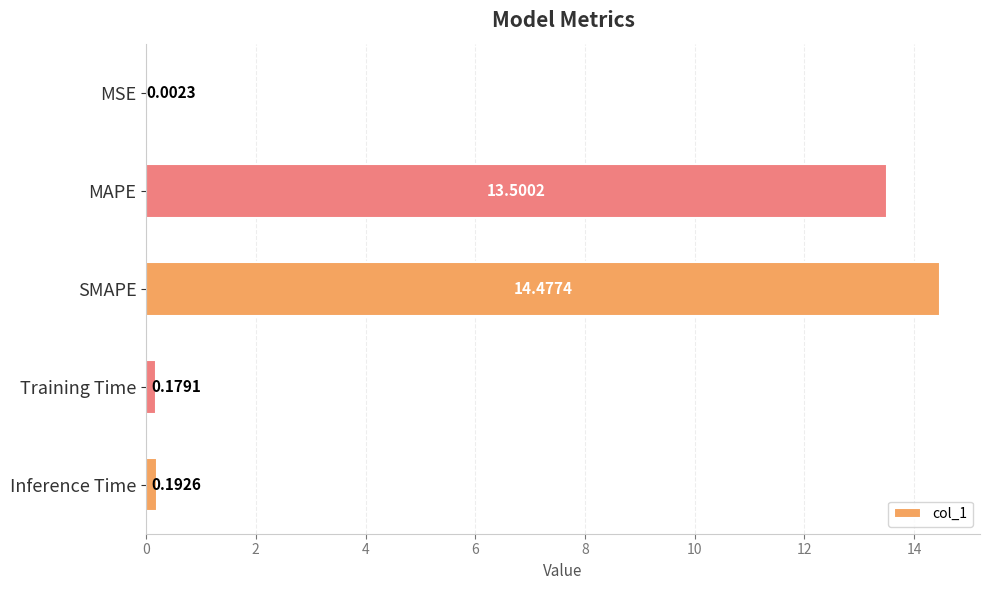

What is the sum of all values?

28.4